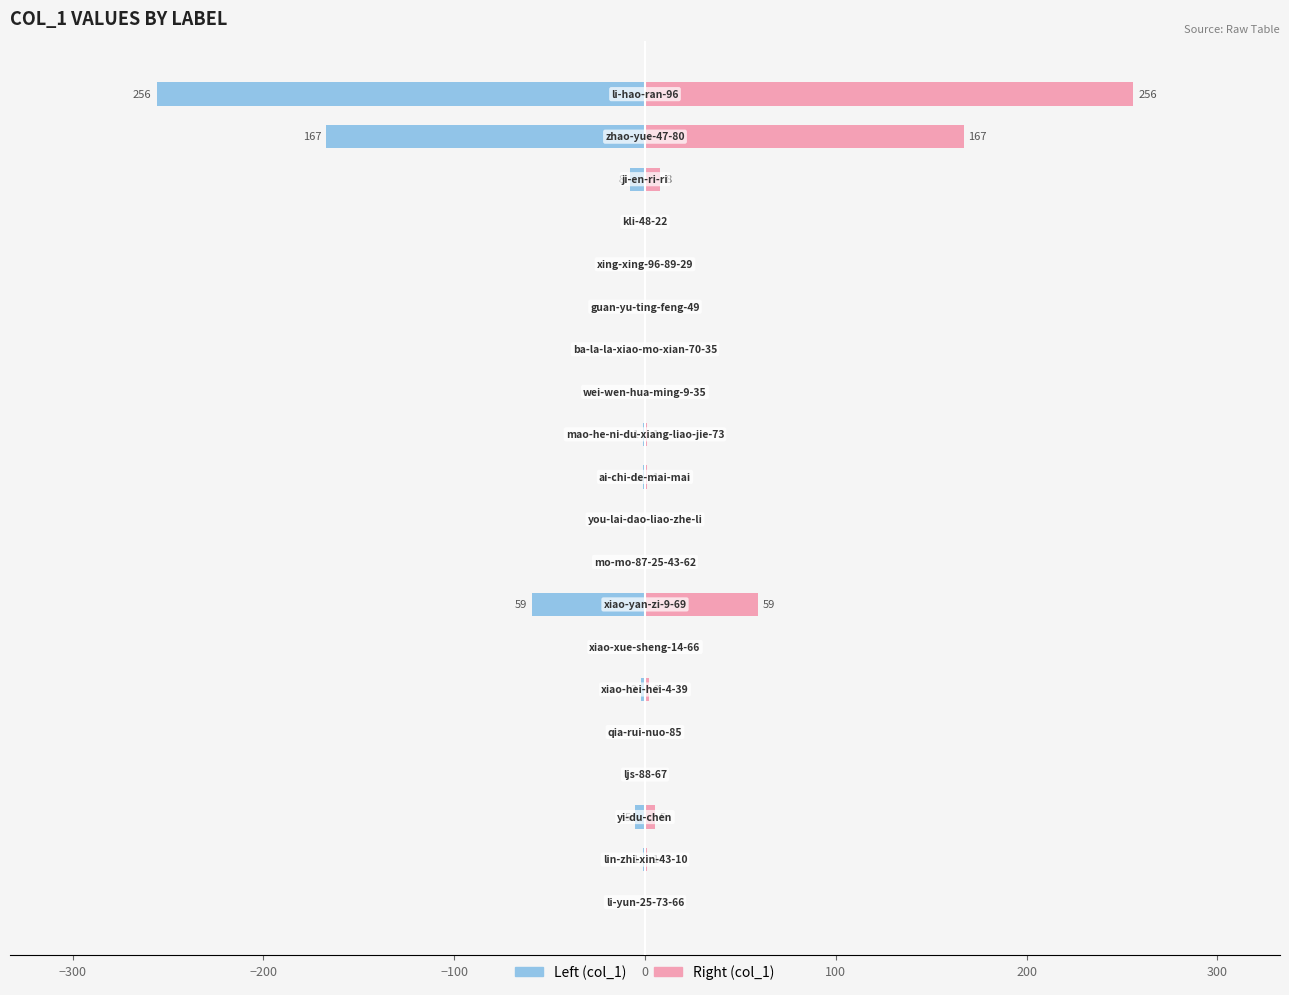

What position from the right is 11?

9